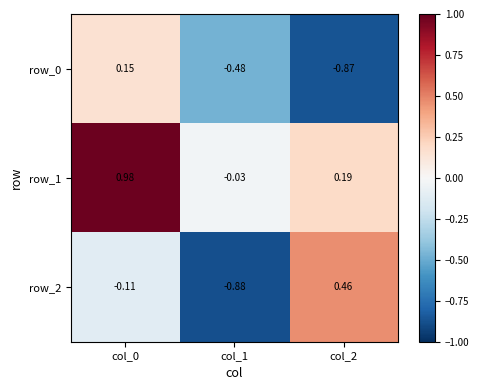

Between col_1 and col_2, which series saw the biggest shift?

row_2